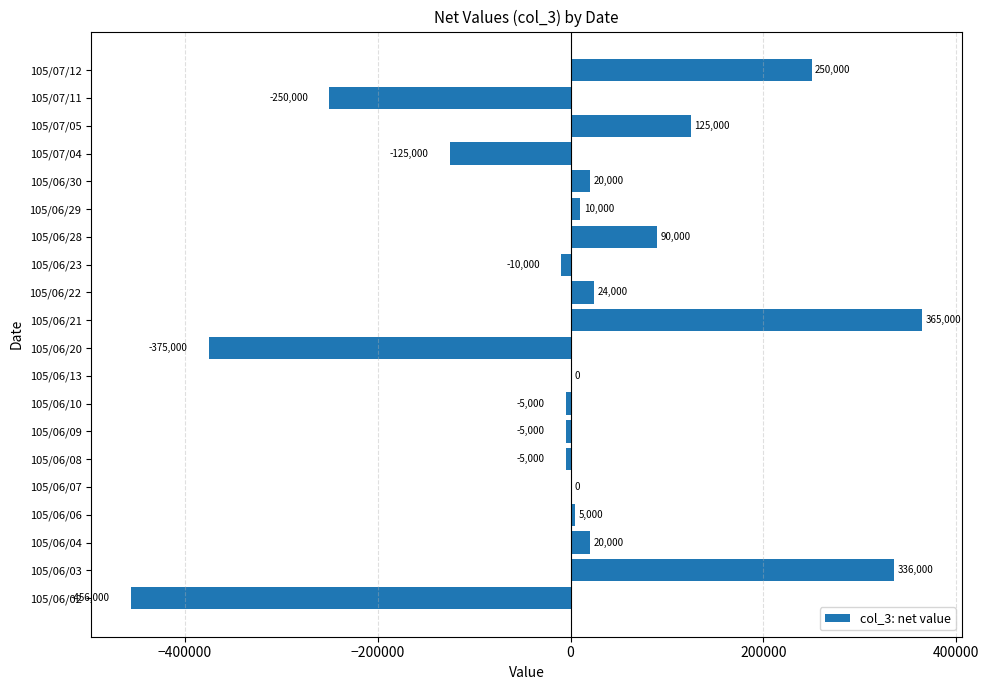

What is the average value?

700